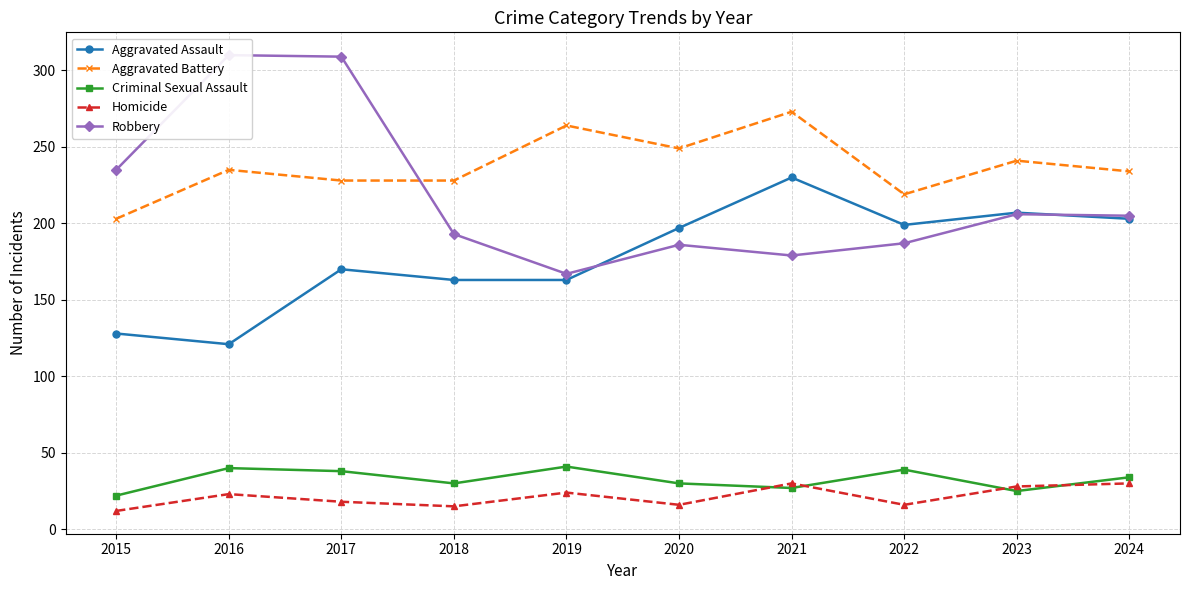

Which series has the largest range (max minus min)?

Robbery